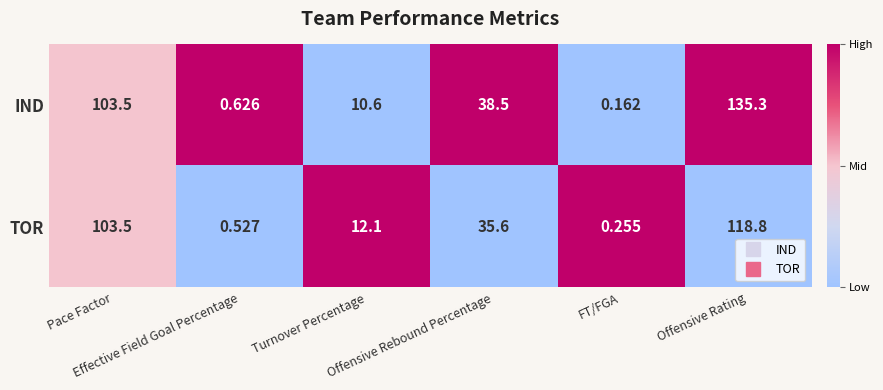

List the series in order of their overall mean, highest first.

IND, TOR